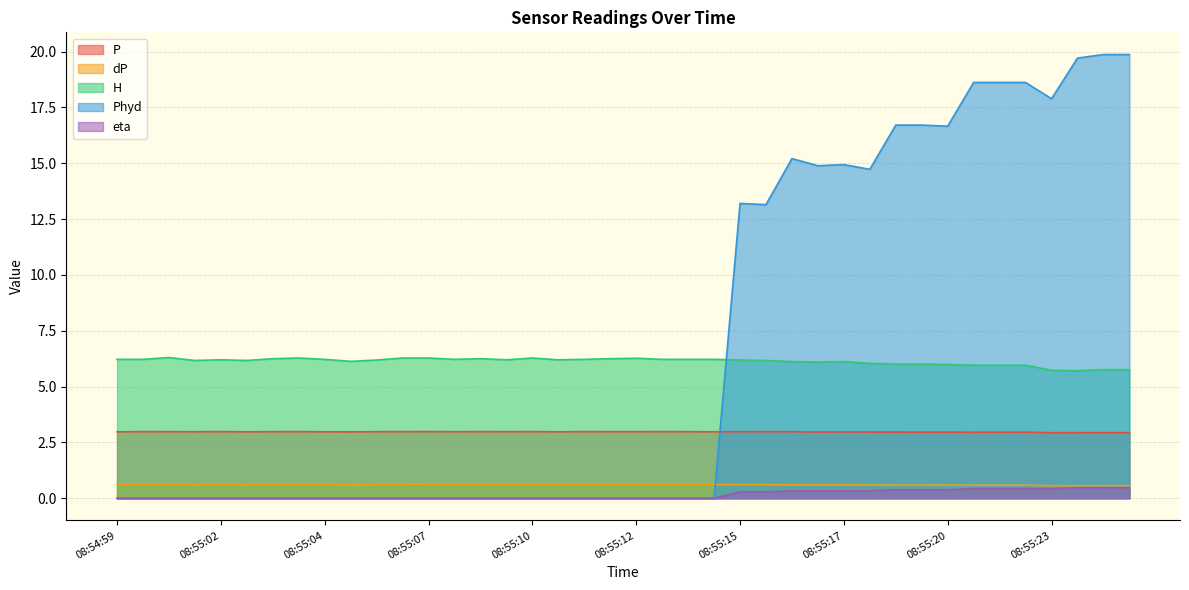

How many distinct data groups are displayed?

5